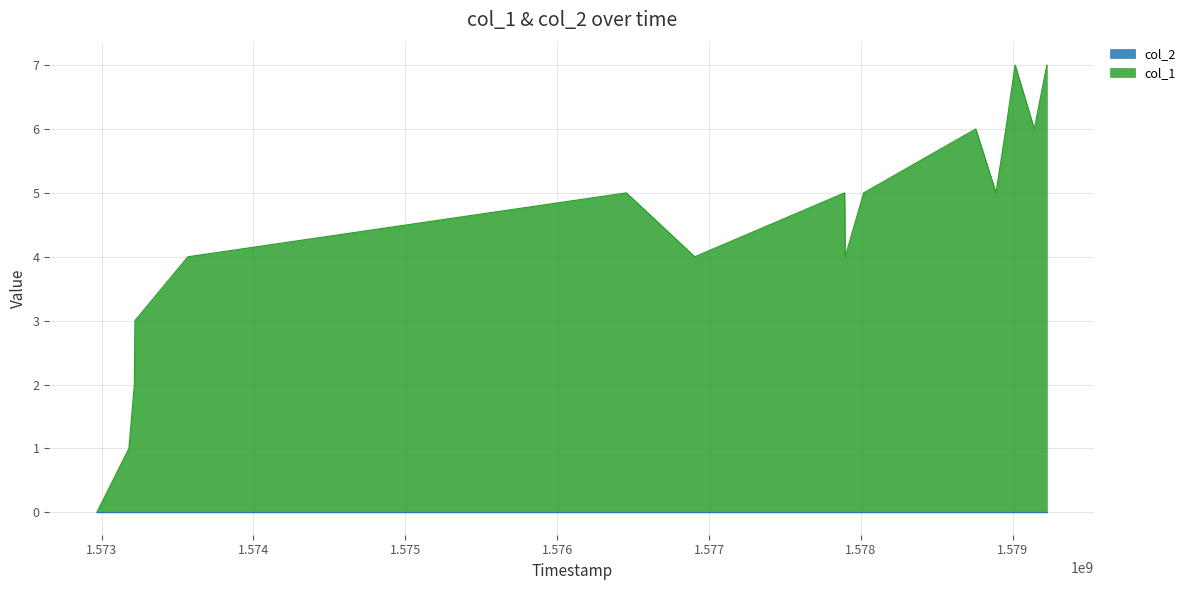

The value at 1578954358 is 10. True or false?

False